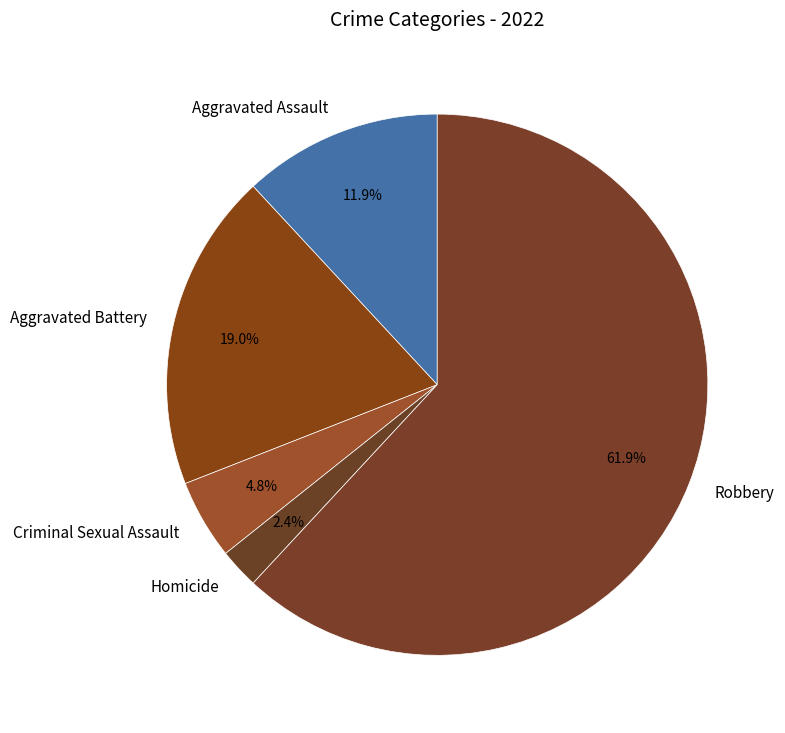

Approximately how many times larger is the value at Aggravated Battery compared to Robbery?

0.3